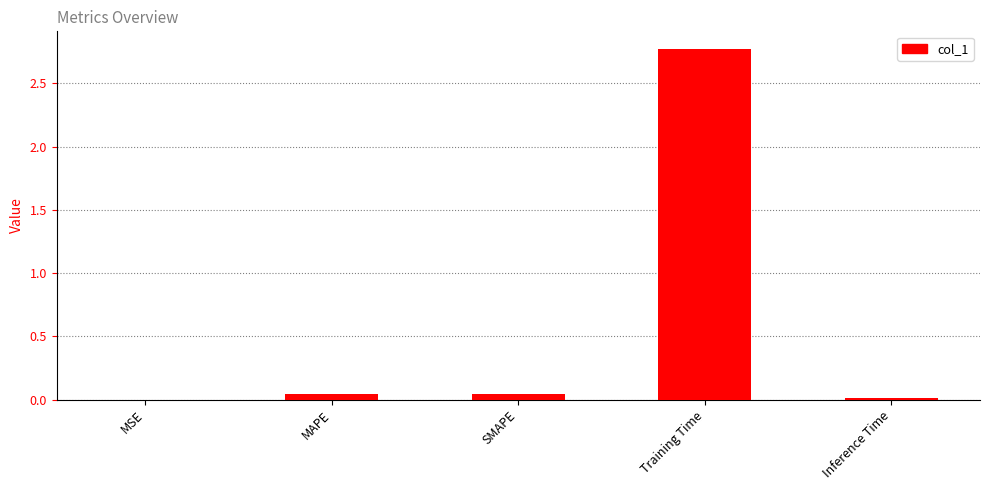

The chart shows a value of 0.0 at Inference Time. True or false?

True